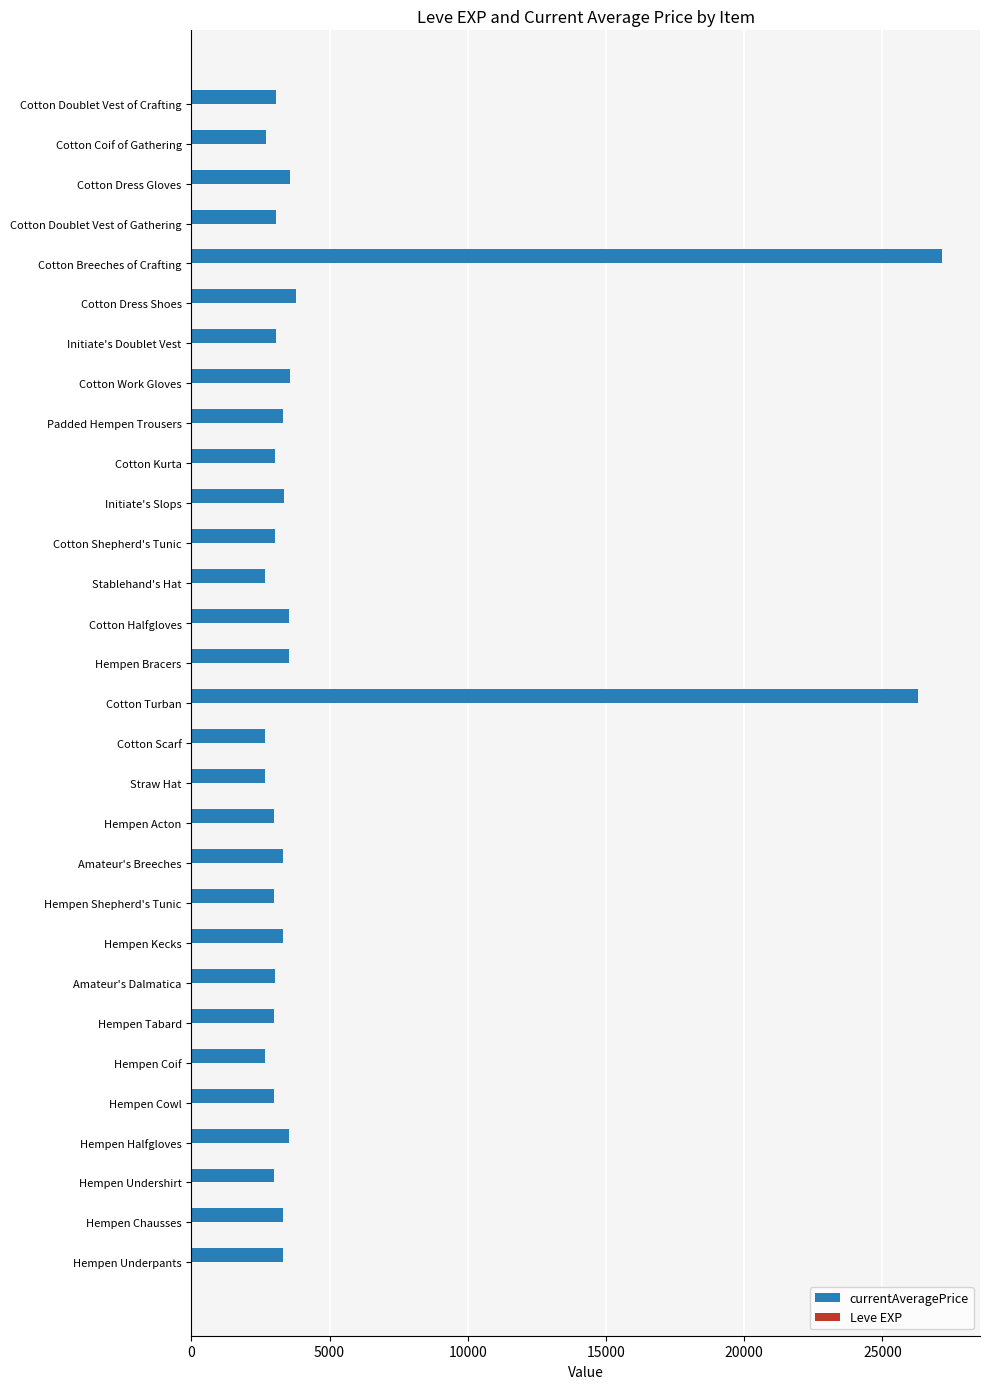

What is the maximum value shown in the chart?

27174